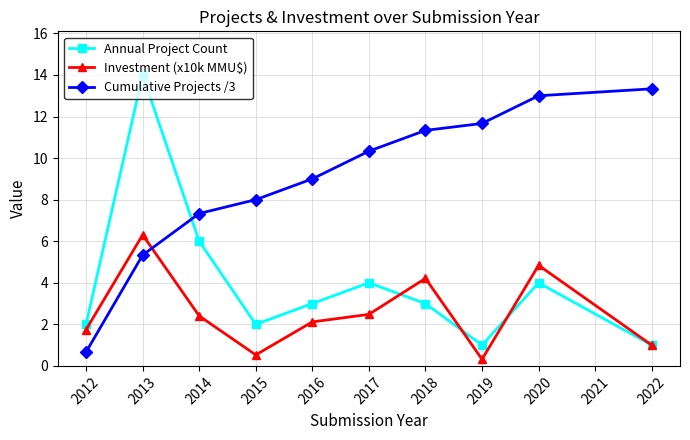

Rank the series at 2014 from highest to lowest value.

Cumulative Projects /3, Annual Project Count, Investment (x10k MMU$)